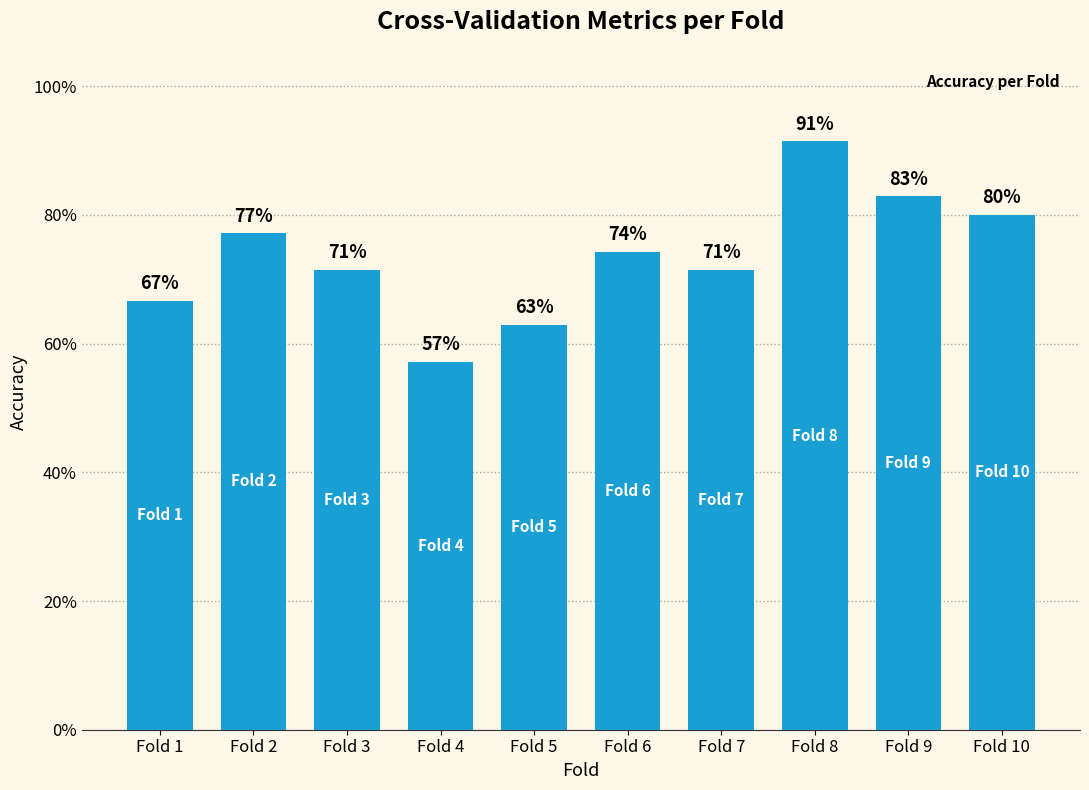

The chart shows a value of 0.3 at Fold 6. True or false?

False